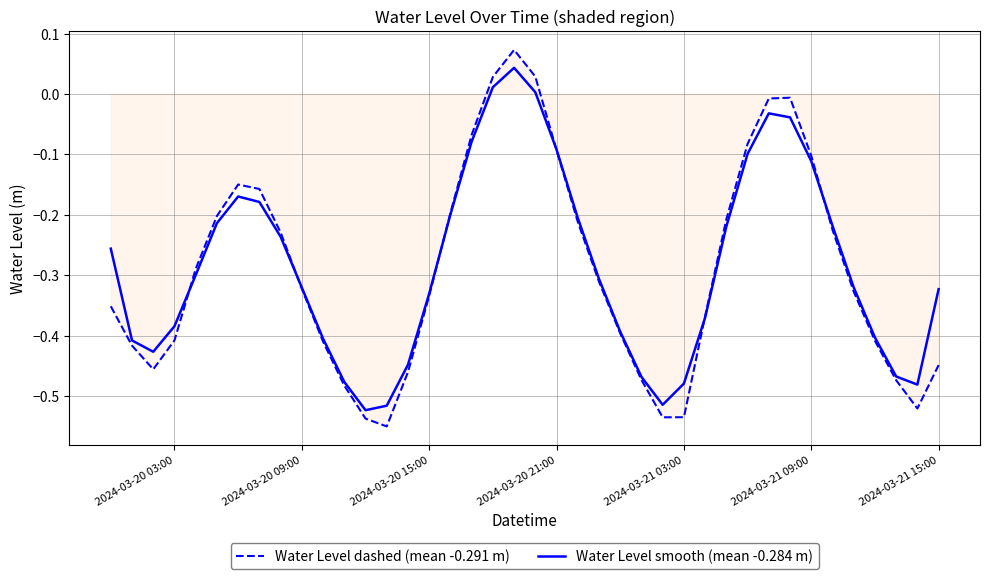

Rank the series by their maximum value, from highest to lowest.

Water Level dashed (mean -0.291 m), Water Level smooth (mean -0.284 m)